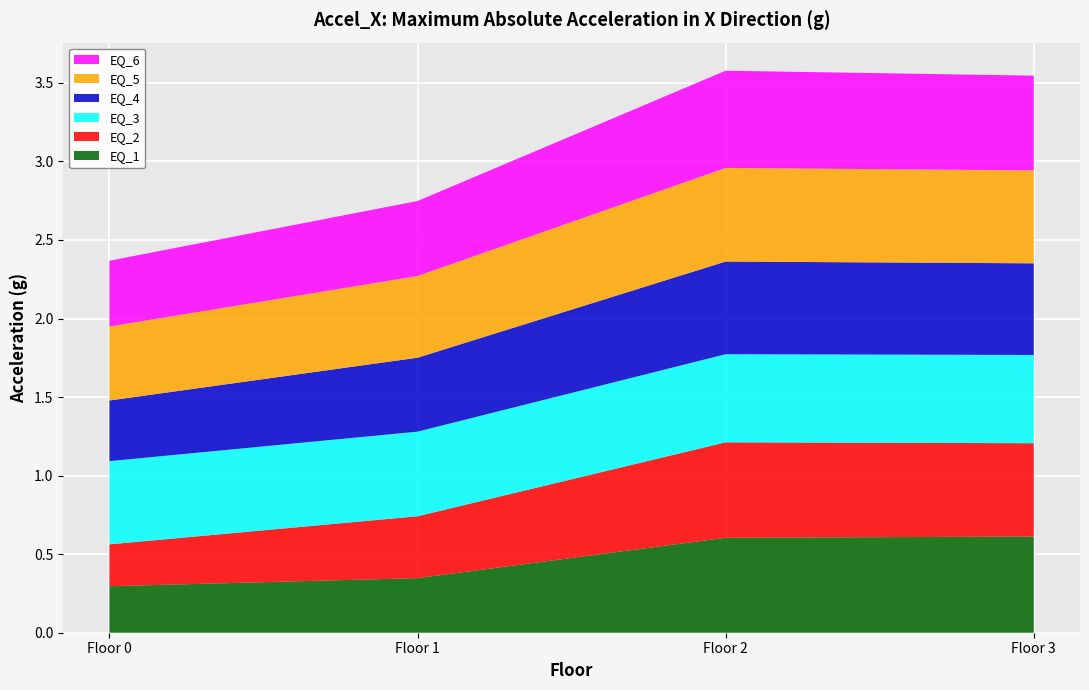

Reading right to left, extract all data points from this chart.

EQ_1: 3=0.6	2=0.6	1=0.3	0=0.3
EQ_2: 3=0.6	2=0.6	1=0.4	0=0.3
EQ_3: 3=0.6	2=0.6	1=0.5	0=0.5
EQ_4: 3=0.6	2=0.6	1=0.5	0=0.4
EQ_5: 3=0.6	2=0.6	1=0.5	0=0.5
EQ_6: 3=0.6	2=0.6	1=0.5	0=0.4